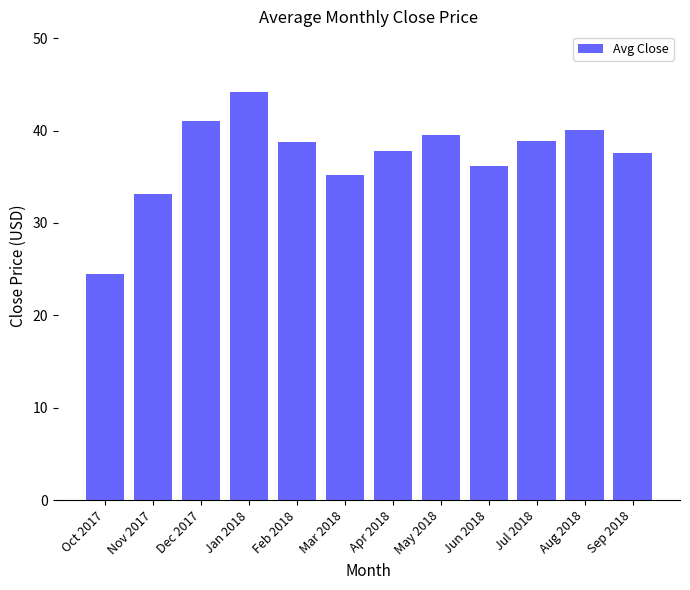

What is the label of the 1st bar from the right?

Sep 2018